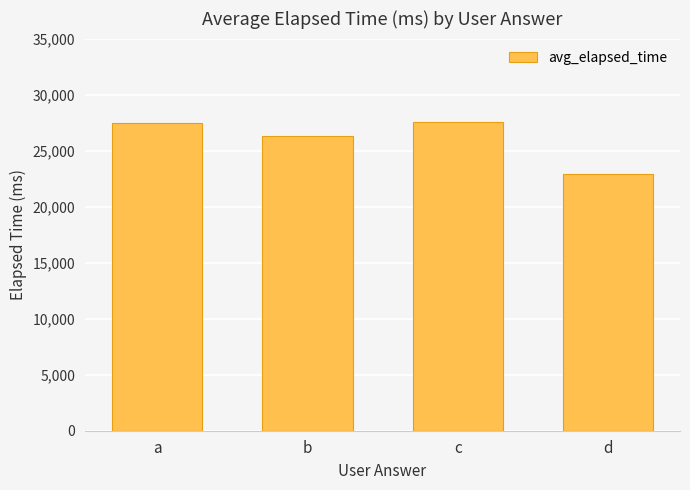

The value at d is 22927.7. True or false?

True